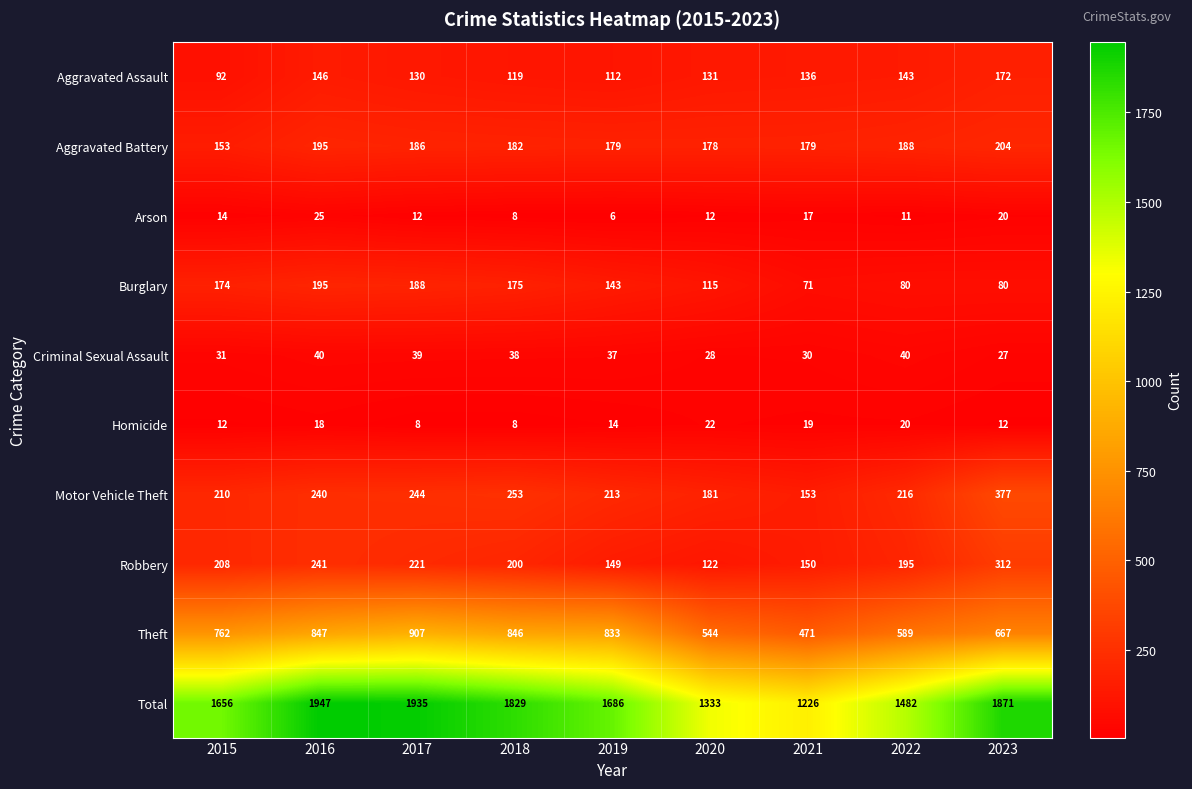

What is the total value across all series at 2023?

3742